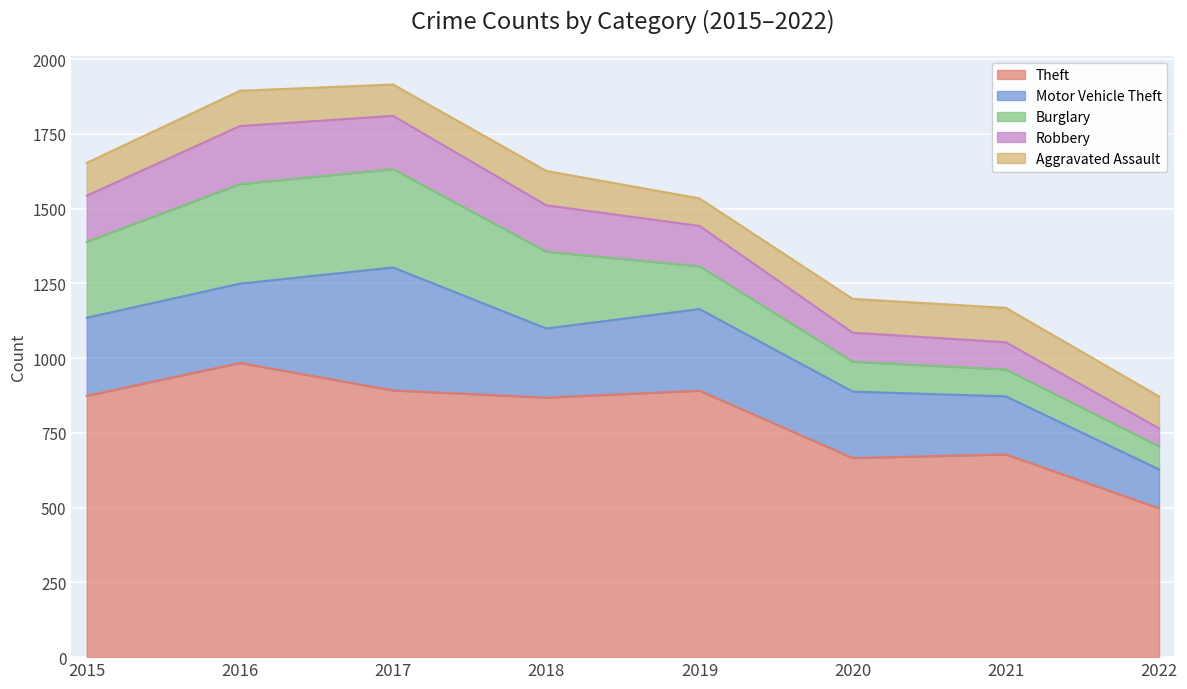

Where is Aggravated Assault nearest to the value 105?

2017